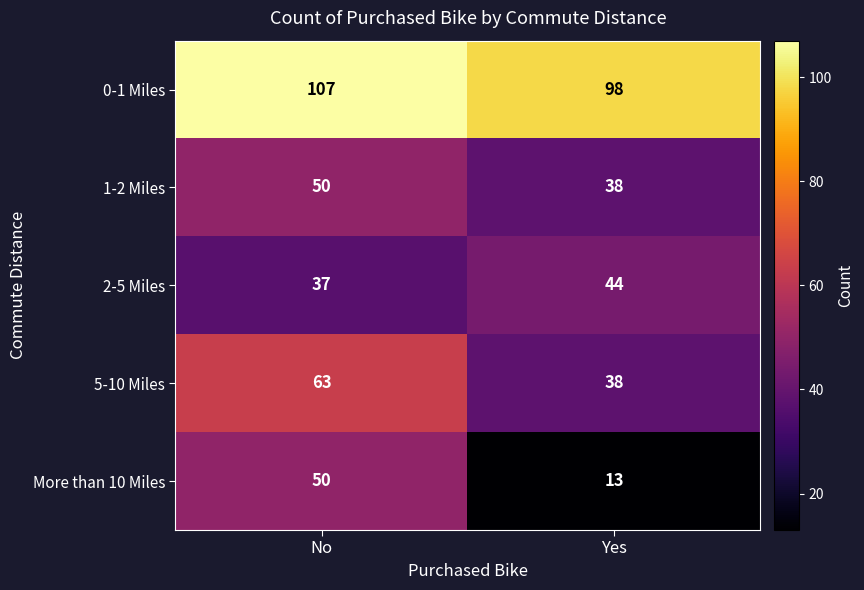

What is the sum of all 2-5 Miles values?

81